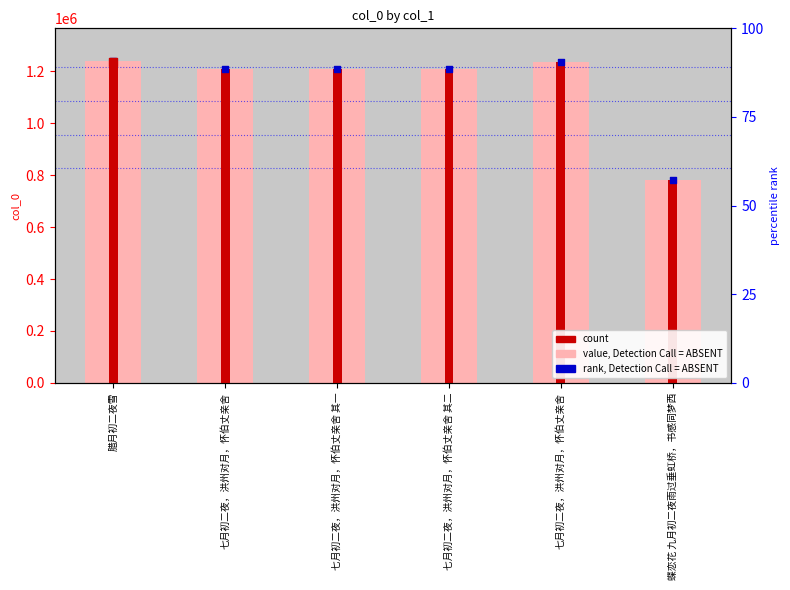

What is the total value across all series at 七月初二夜，洪州对月，怀伯丈亲舍 其一?

3623349